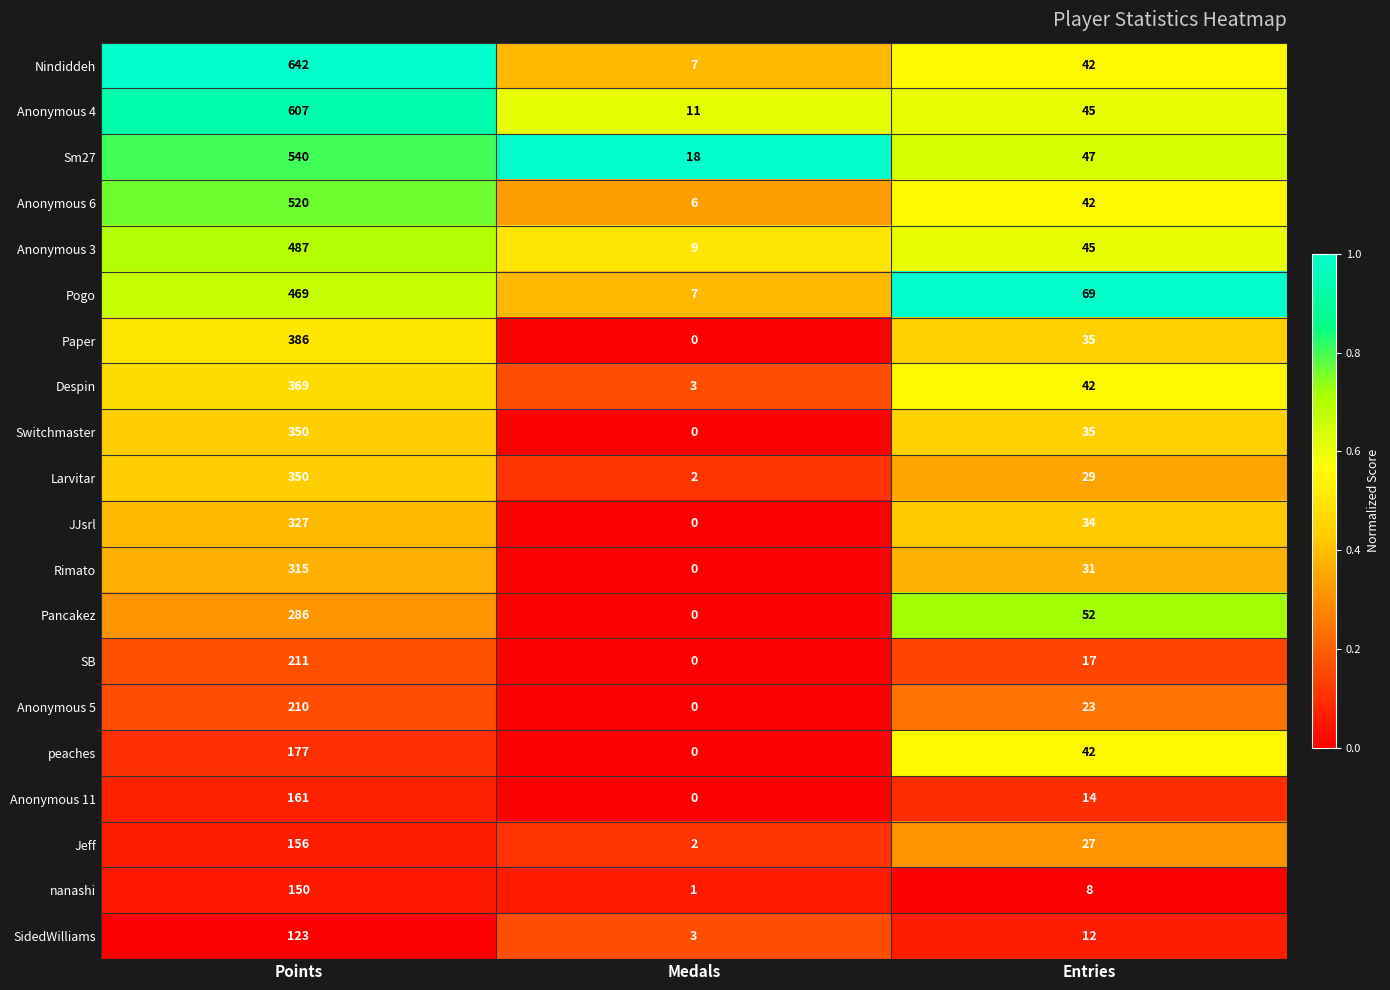

At which label is Despin closest to 186?

Entries